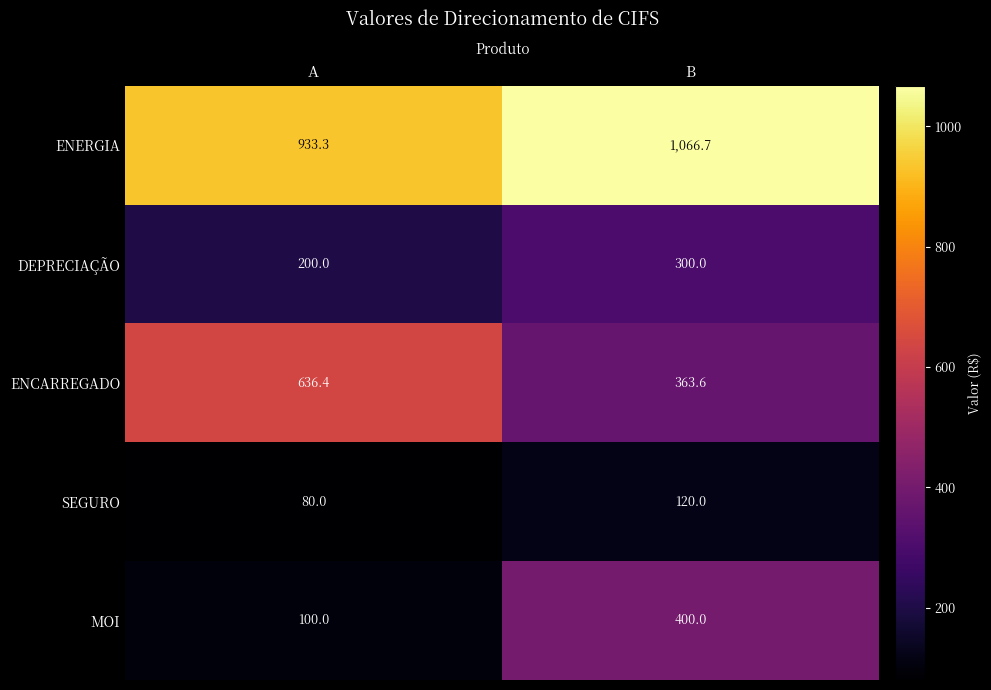

At how many categories does at least one series exceed 147?

2